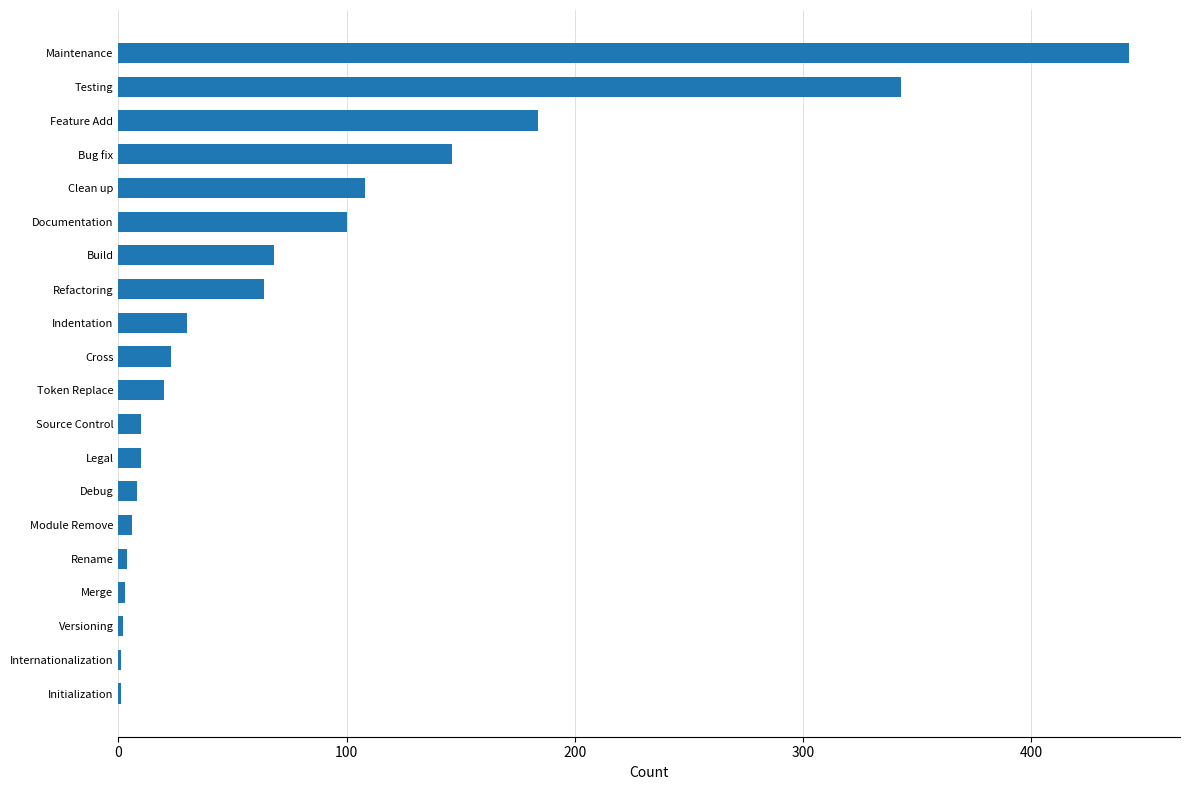

The chart shows a value of 27 at Refactoring. True or false?

False